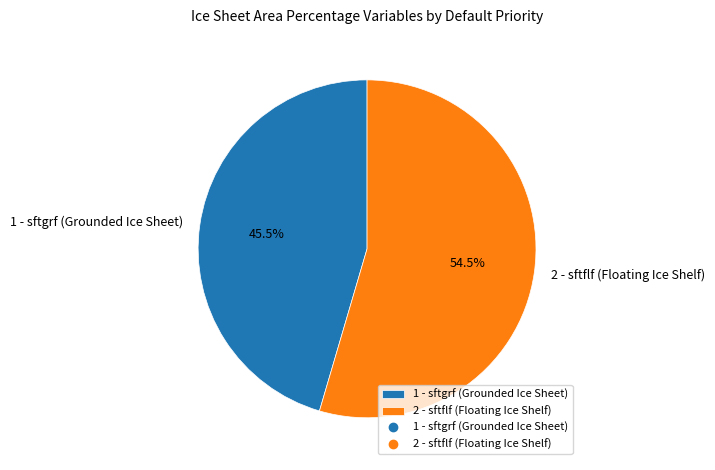

To the nearest percent, what is the difference between the 1 - sftgrf (Grounded Ice Sheet) and 2 - sftflf (Floating Ice Shelf) slice percentages?

9%